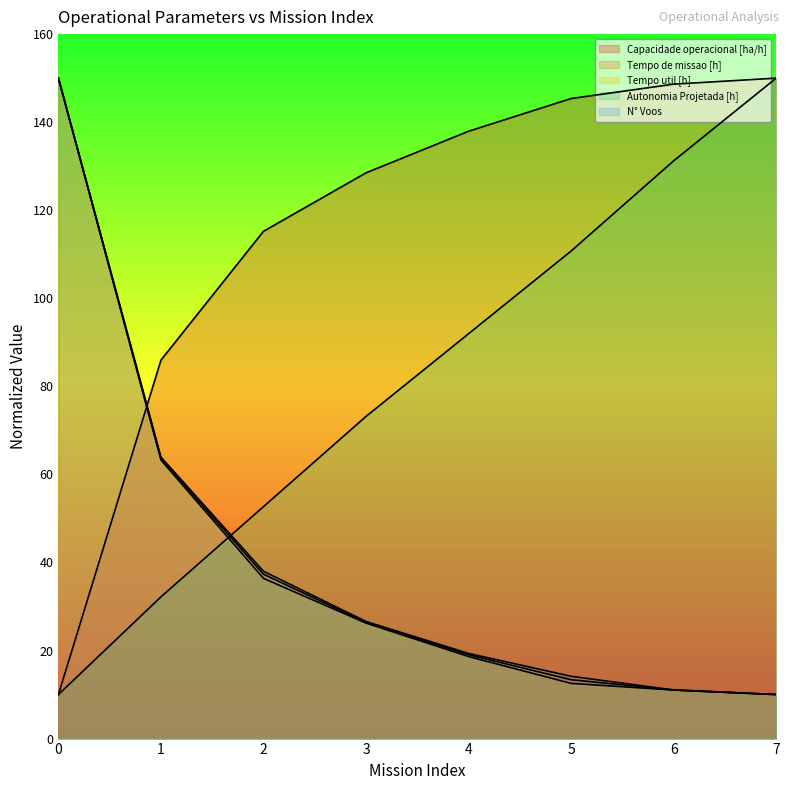

True or false: Tempo de missao [h] and Tempo util [h] intersect in this chart.

False